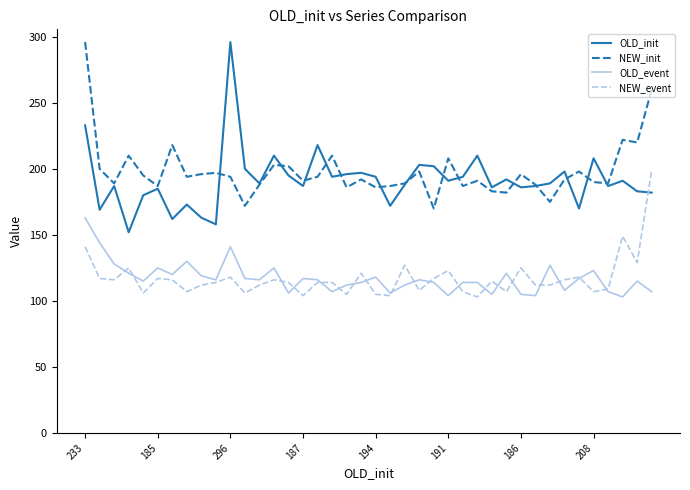

Does the chart display data point markers on the line(s)?

No